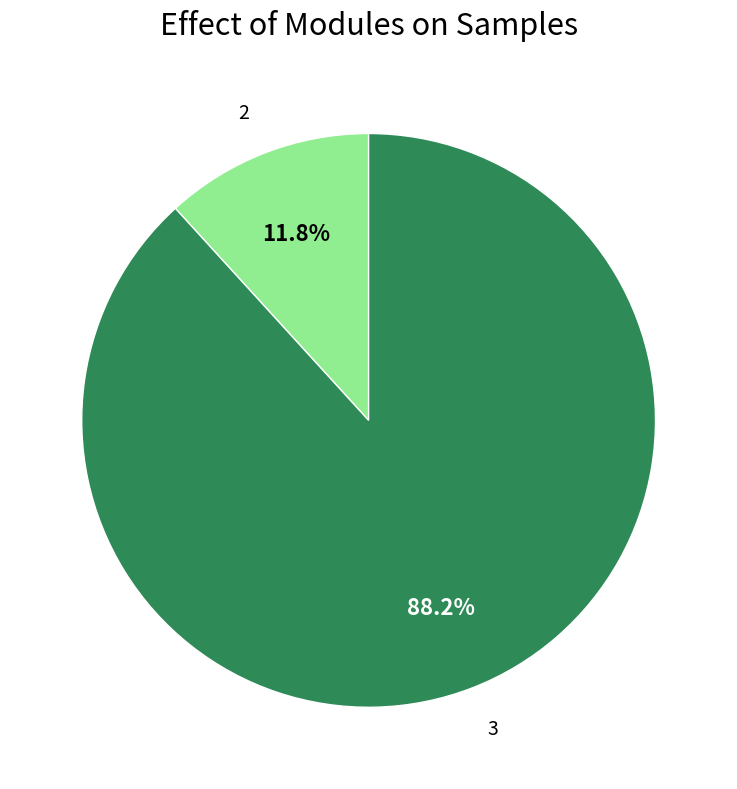

What percentage is the 3 slice, to the nearest percent?

88%